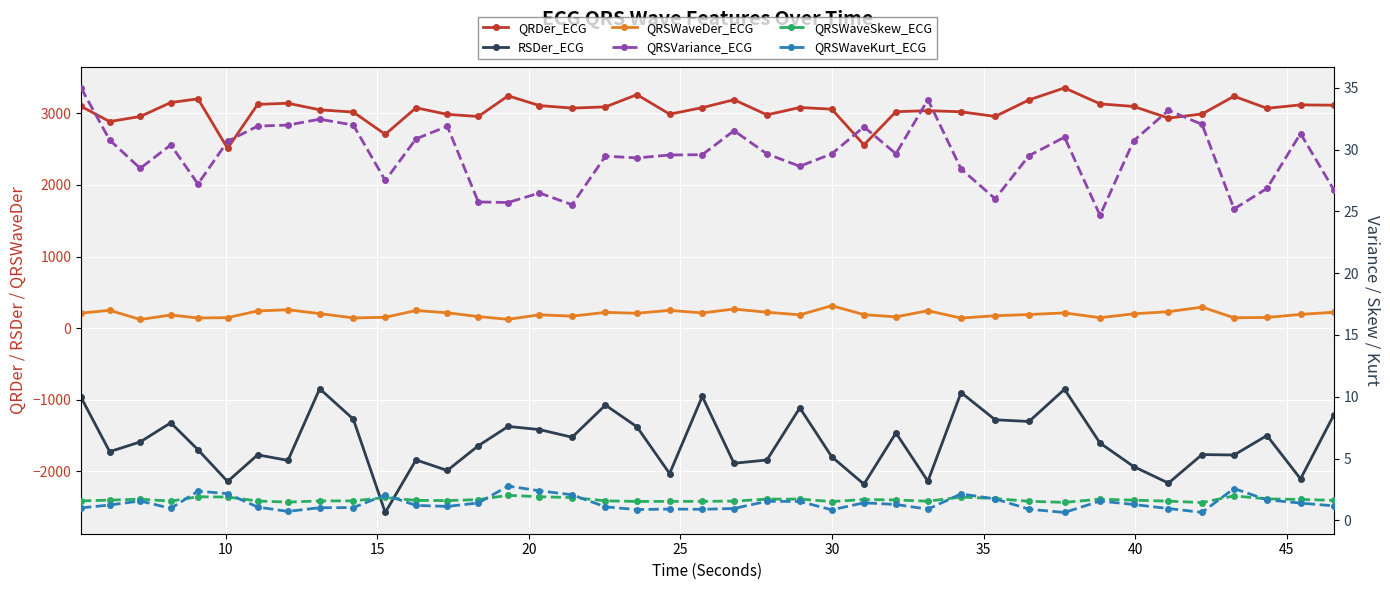

True or false: RSDer_ECG and QRSWaveDer_ECG cross at least once.

False